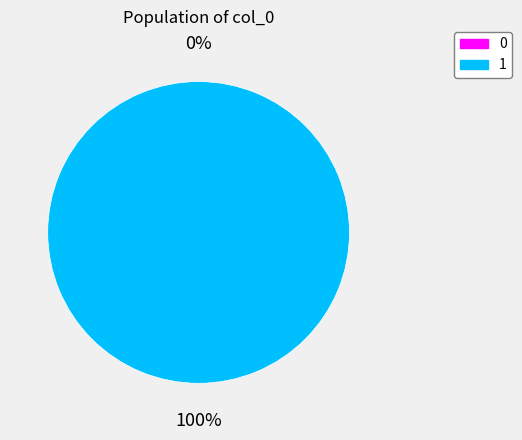

Combined, do 1 and 0 account for over 50%?

Yes